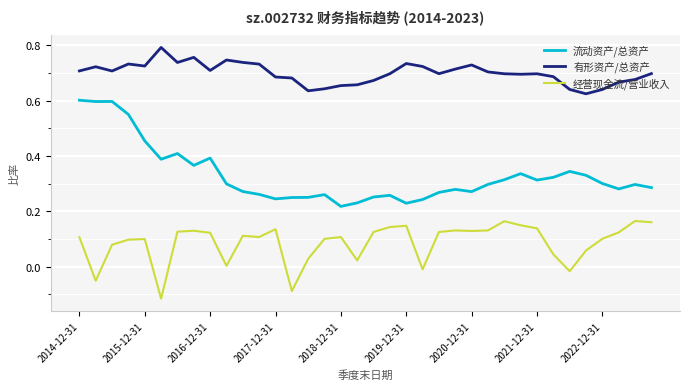

Rank the series by their average value, from highest to lowest.

有形资产/总资产, 流动资产/总资产, 经营现金流/营业收入